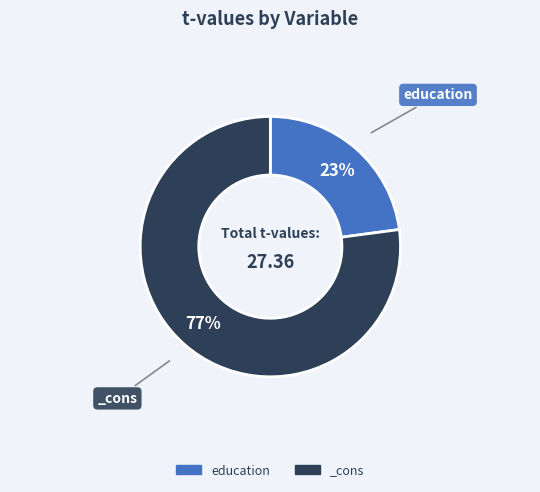

Rank the categories by value from lowest to highest.

education, _cons